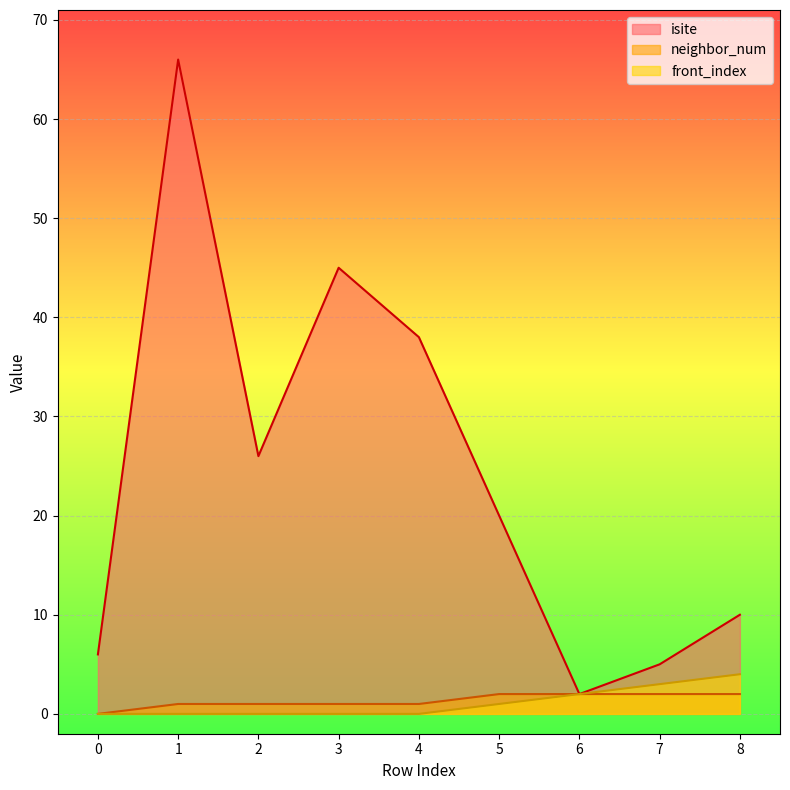

Is it true that isite equals 10 at 8?

True